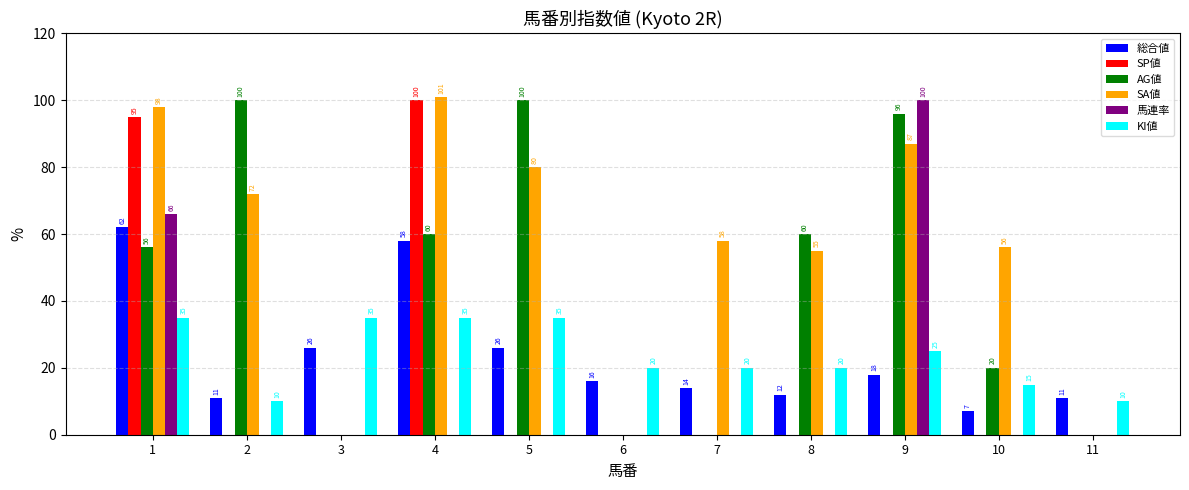

Where is SA値 nearest to the value 50?

8